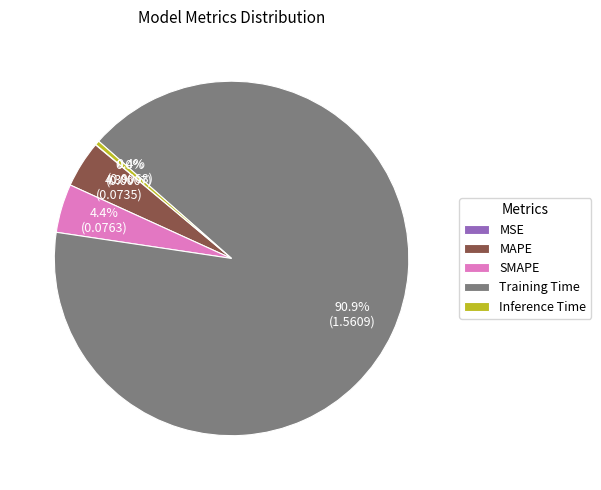

True or false: MAPE accounts for 12% of the total.

False